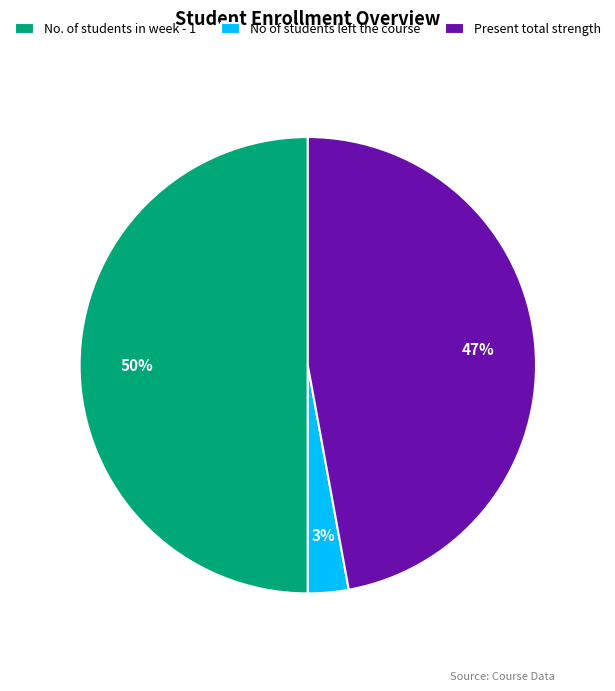

Which has a higher value, No. of students in week - 1 or Present total strength?

No. of students in week - 1